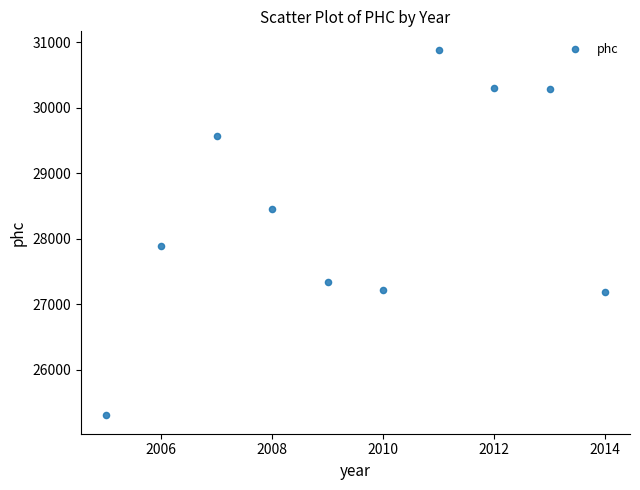

What Y value in the scatter plot is closest to 28096?

27893